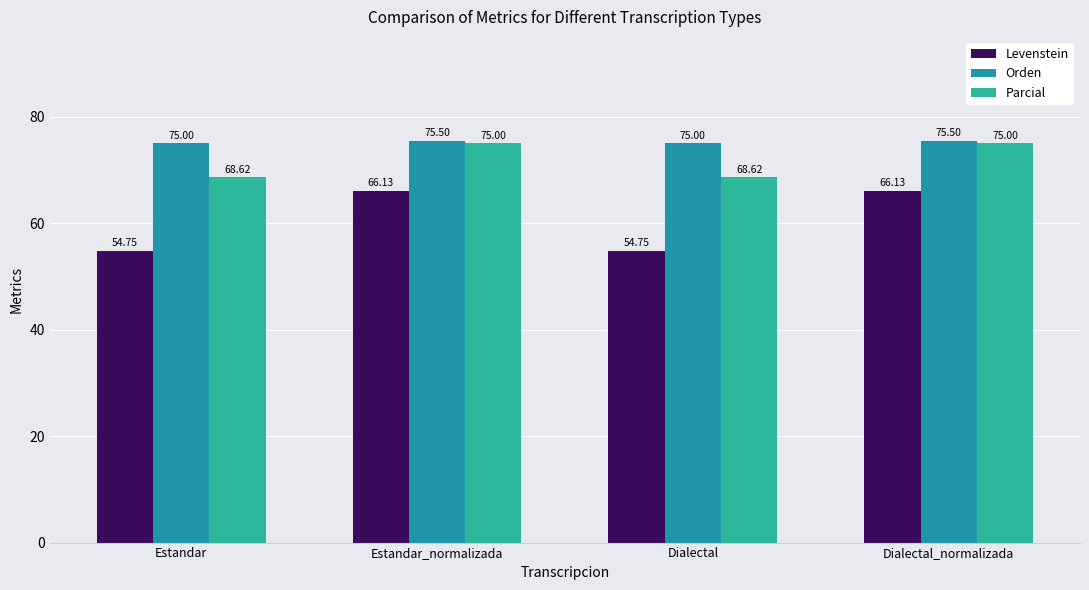

At which category is the sum across all series the highest?

Estandar_normalizada